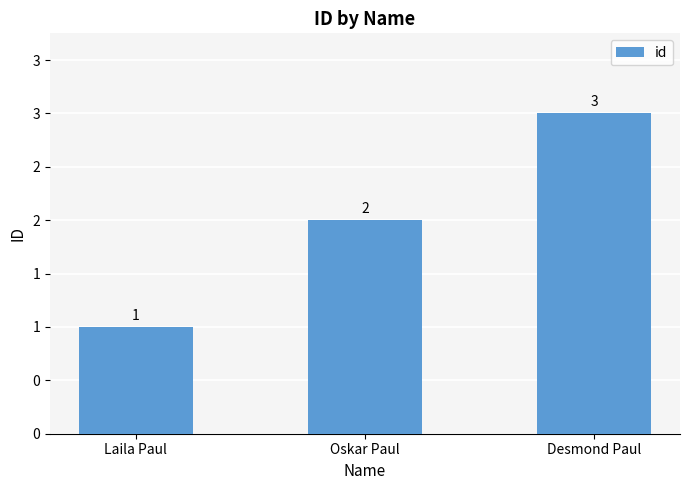

Where does the data first go above 2?

Desmond Paul